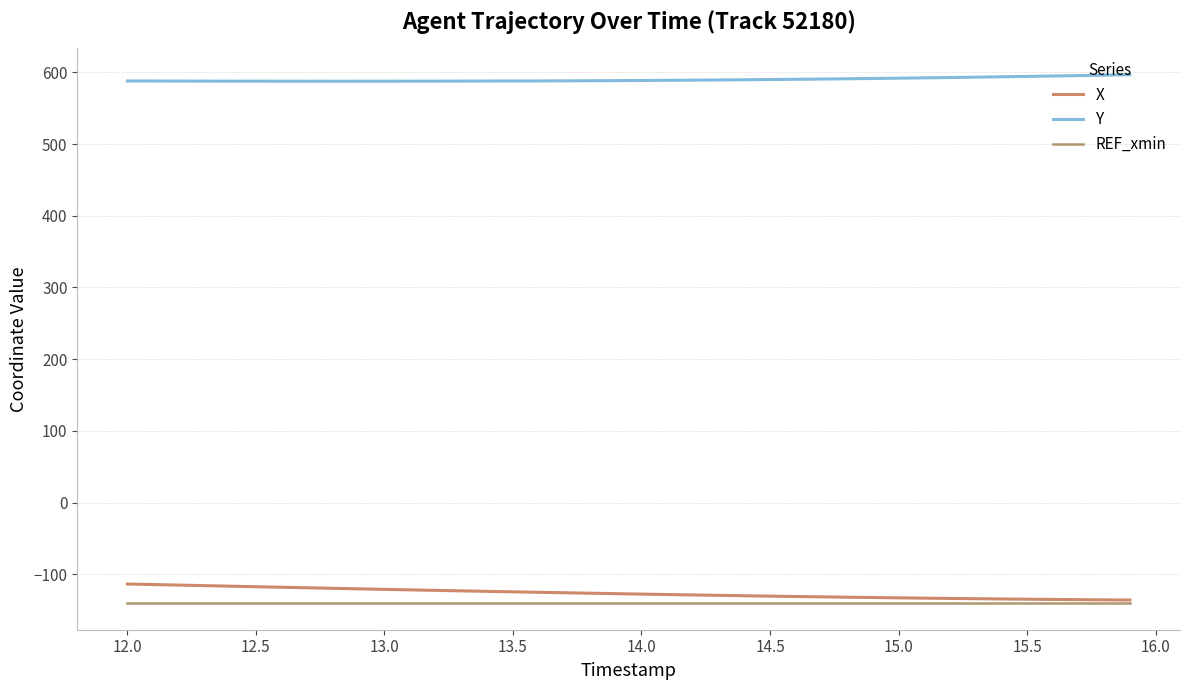

True or false: X and Y cross at least once.

False